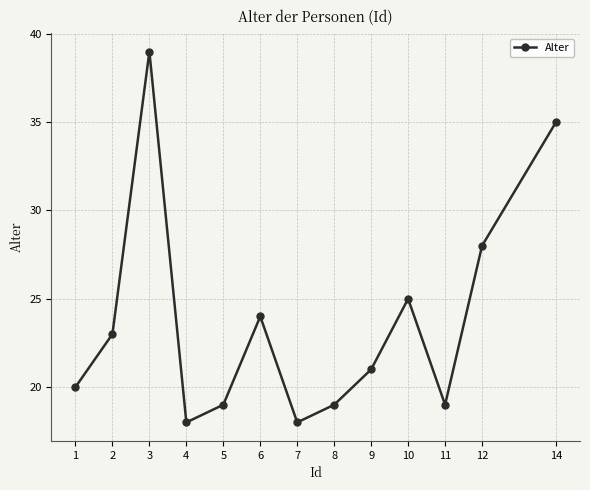

Reading left to right, list all the values displayed in this chart.

1=20	2=23	3=39	4=18	5=19	6=24	7=18	8=19	9=21	10=25	11=19	12=28	14=35